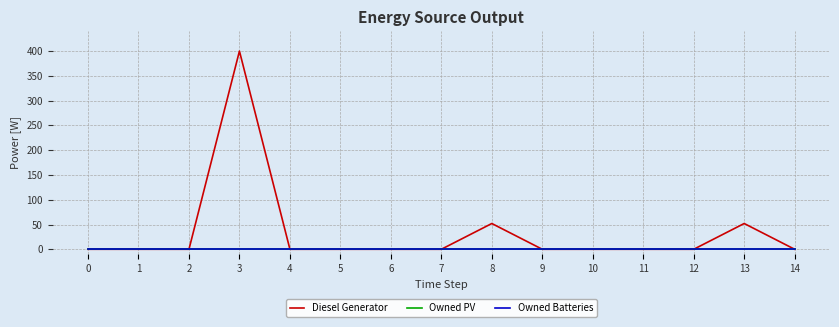

Between 10 and 11, which series saw the biggest shift?

Diesel Generator